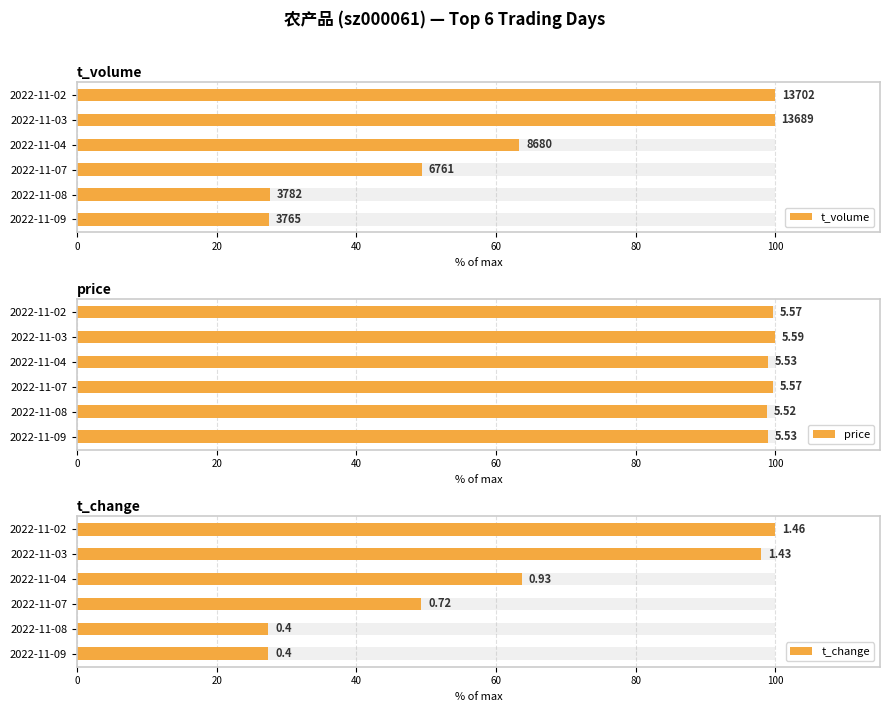

Which series has the largest total across all categories?

price